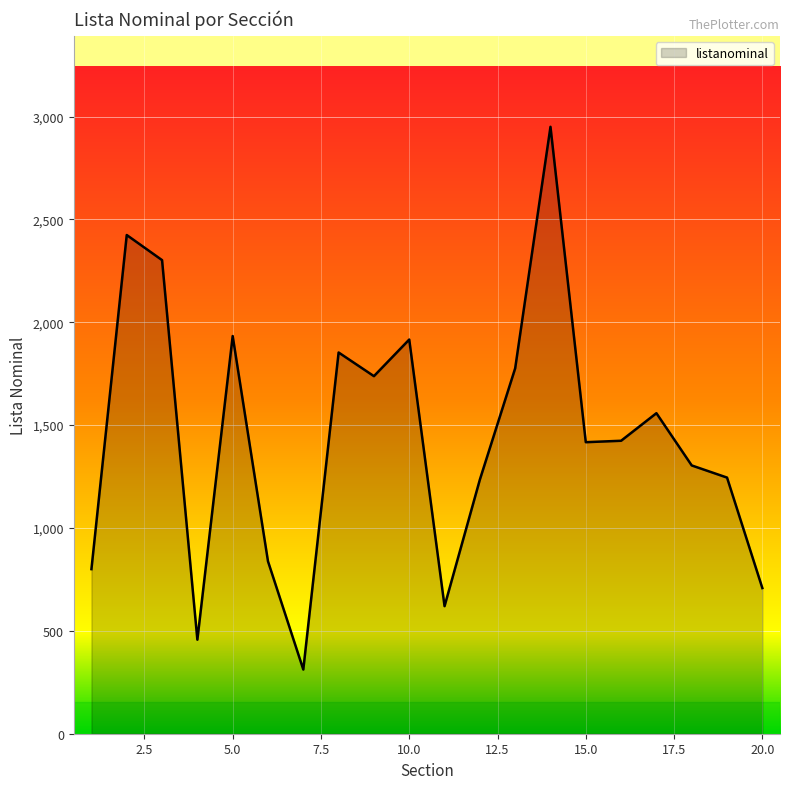

What is the difference between the maximum and minimum values?

2638